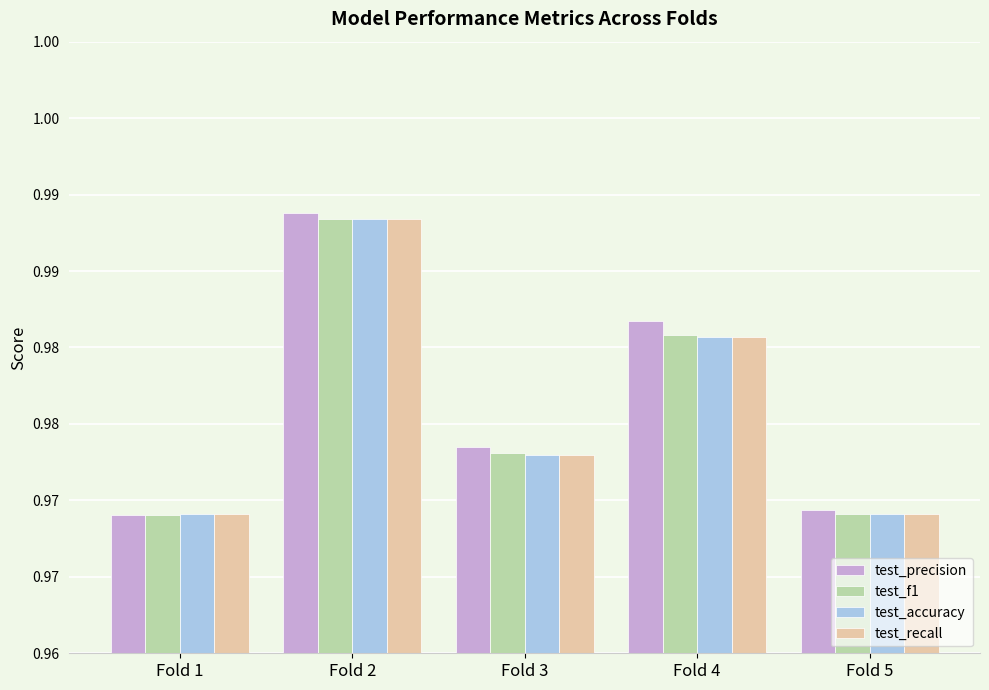

The test_accuracy series shows 0.5 at Fold 4. True or false?

False